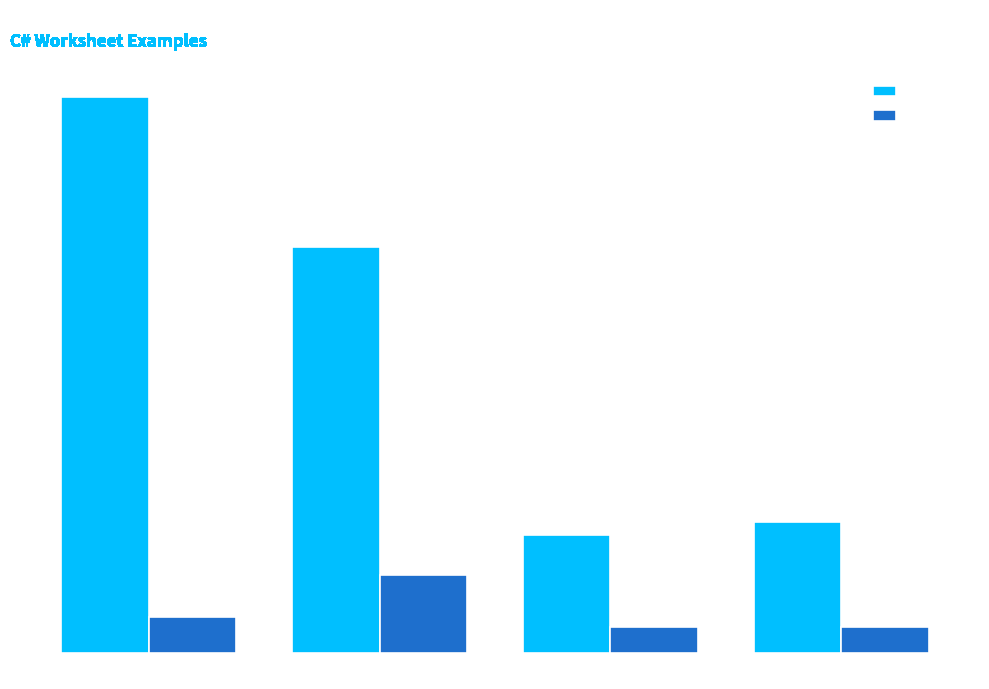

What is the difference between the highest and lowest values at PC = 2?

3.5